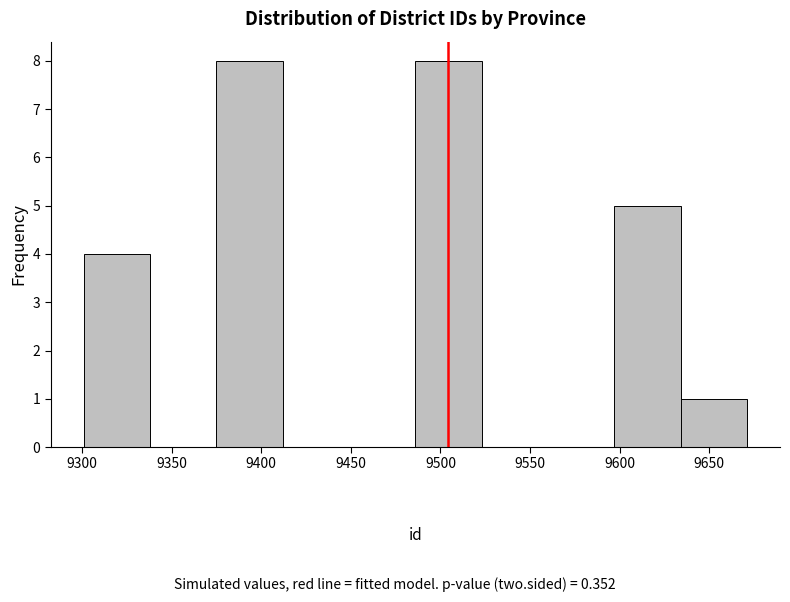

Reading left to right, list every bar in this chart as the range it spans on the x-axis followed by its height. Neither the bar edges nor the heights are printed on the chart, so give them approximately, as read against the axes.

9301 to 9338: 4
9338 to 9375: 0
9375 to 9412: 8
9412 to 9449: 0
9449 to 9486: 0
9486 to 9523: 8
9523 to 9560: 0
9560 to 9597: 0
9597 to 9634: 5
9634 to 9671: 1